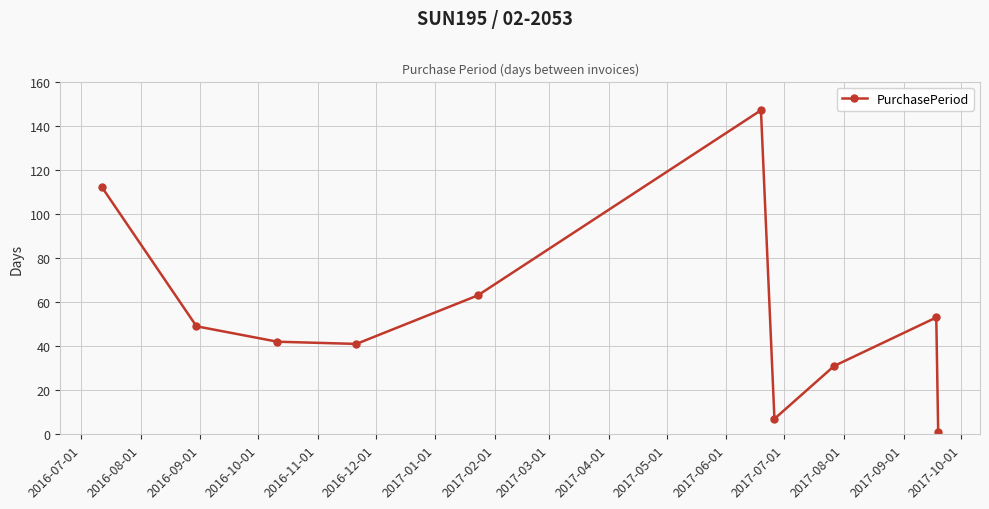

How many points are lower than both their immediate neighbors (excluding endpoints)?

2